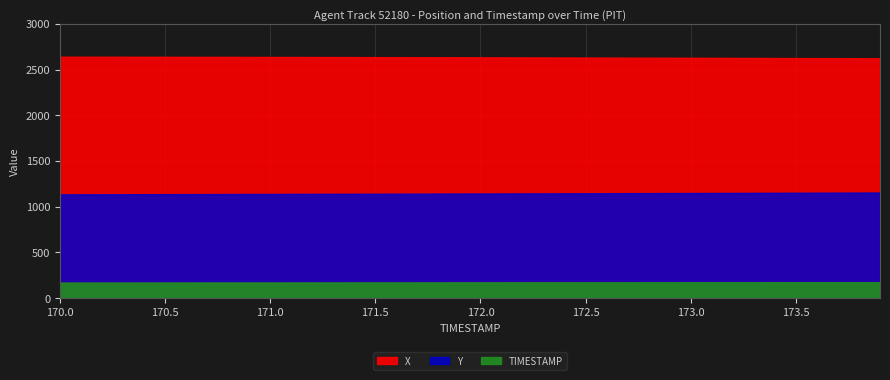

True or false: TIMESTAMP has a value of 90.4 at 170.9.

False